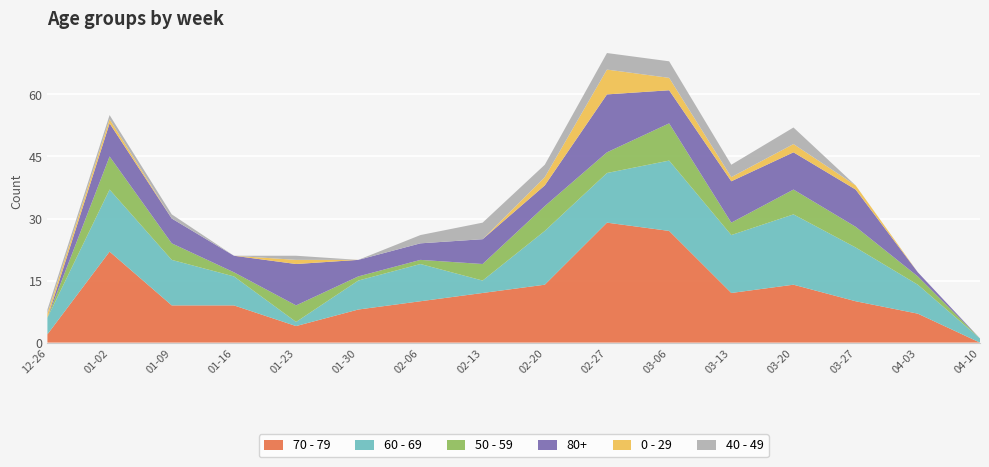

Reading left to right, what are all the values shown in this chart?

70 - 79: 2022-12-26=2	2023-01-02=22	2023-01-09=9	2023-01-16=9	2023-01-23=4	2023-01-30=8	2023-02-06=10	2023-02-13=12	2023-02-20=14	2023-02-27=29	2023-03-06=27	2023-03-13=12	2023-03-20=14	2023-03-27=10	2023-04-03=7	2023-04-10=0
60 - 69: 2022-12-26=4	2023-01-02=15	2023-01-09=11	2023-01-16=7	2023-01-23=1	2023-01-30=7	2023-02-06=9	2023-02-13=3	2023-02-20=13	2023-02-27=12	2023-03-06=17	2023-03-13=14	2023-03-20=17	2023-03-27=13	2023-04-03=7	2023-04-10=1
50 - 59: 2022-12-26=0	2023-01-02=8	2023-01-09=4	2023-01-16=1	2023-01-23=4	2023-01-30=1	2023-02-06=1	2023-02-13=4	2023-02-20=6	2023-02-27=5	2023-03-06=9	2023-03-13=3	2023-03-20=6	2023-03-27=5	2023-04-03=2	2023-04-10=0
80+: 2022-12-26=0	2023-01-02=8	2023-01-09=6	2023-01-16=4	2023-01-23=10	2023-01-30=4	2023-02-06=4	2023-02-13=6	2023-02-20=5	2023-02-27=14	2023-03-06=8	2023-03-13=10	2023-03-20=9	2023-03-27=9	2023-04-03=1	2023-04-10=0
0 - 29: 2022-12-26=1	2023-01-02=1	2023-01-09=0	2023-01-16=0	2023-01-23=1	2023-01-30=0	2023-02-06=0	2023-02-13=0	2023-02-20=2	2023-02-27=6	2023-03-06=3	2023-03-13=1	2023-03-20=2	2023-03-27=1	2023-04-03=0	2023-04-10=0
40 - 49: 2022-12-26=1	2023-01-02=1	2023-01-09=1	2023-01-16=0	2023-01-23=1	2023-01-30=0	2023-02-06=2	2023-02-13=4	2023-02-20=3	2023-02-27=4	2023-03-06=4	2023-03-13=3	2023-03-20=4	2023-03-27=0	2023-04-03=0	2023-04-10=0